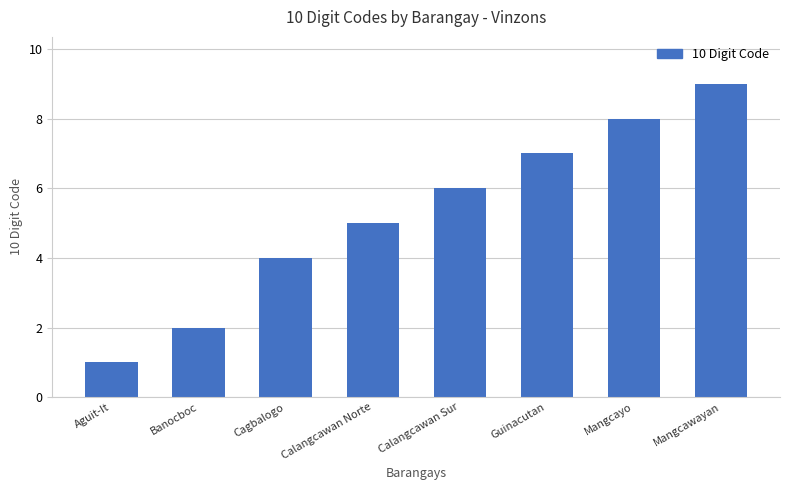

List the labels in order of value, smallest first.

Aguit-It, Banocboc, Cagbalogo, Calangcawan Norte, Calangcawan Sur, Guinacutan, Mangcayo, Mangcawayan